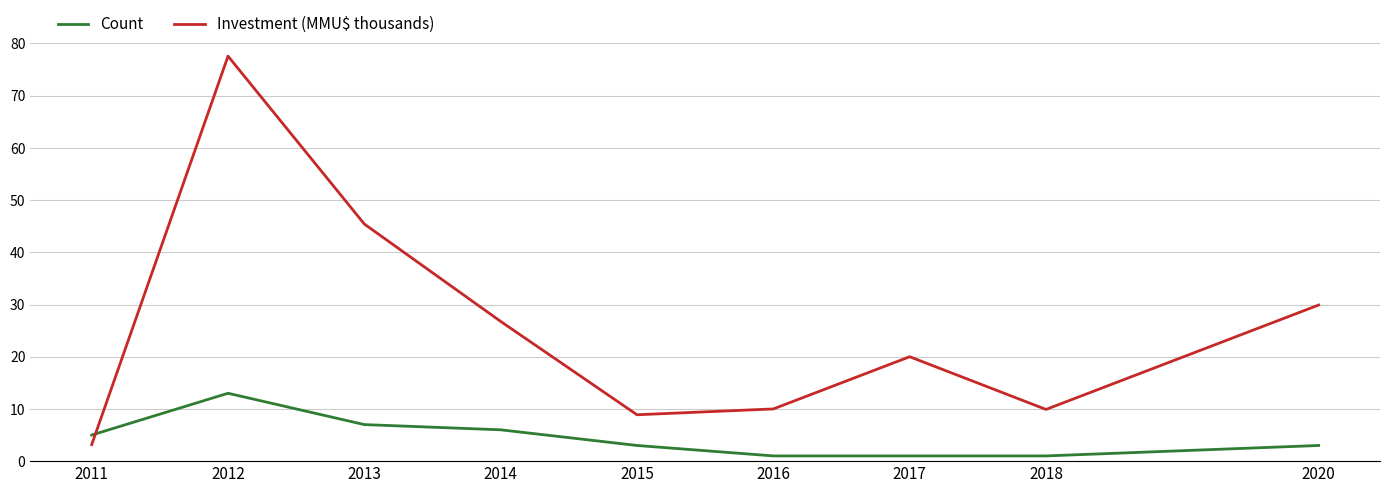

Which series changed the most between 2012 and 2017?

Investment (MMU$ thousands)